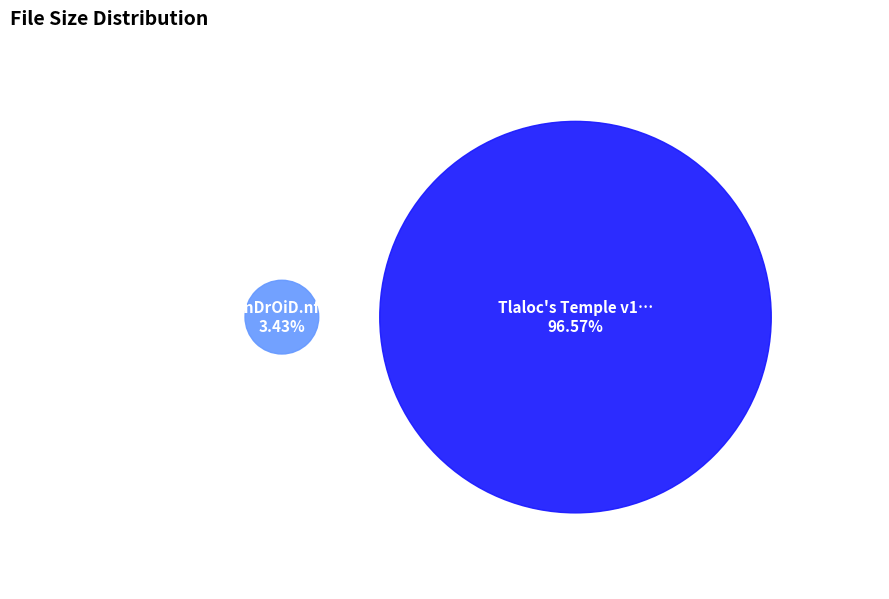

What percentage is the Tlaloc's Temple v1.02-Game-AnDrOiD.apk slice, to the nearest percent?

97%